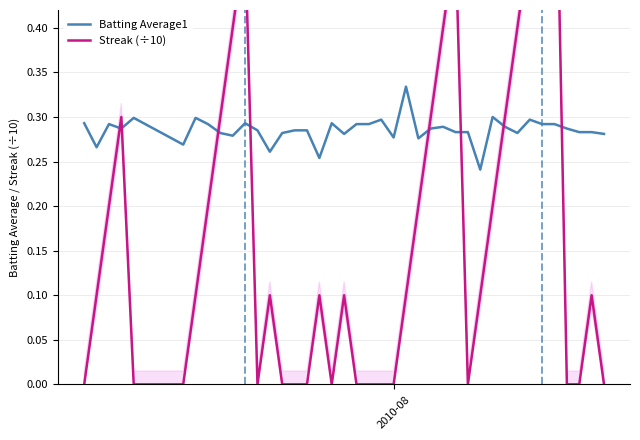

At which category does the chart reach its minimum across all series?

2010-08